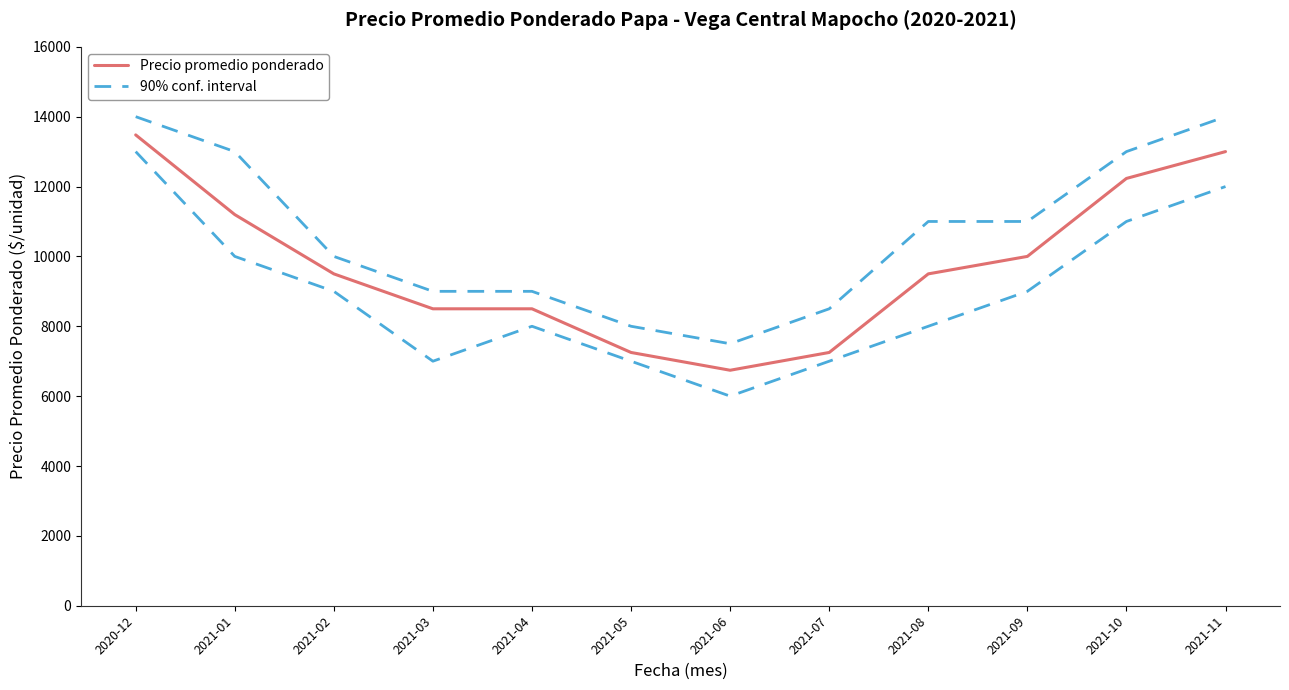

True or false: Precio promedio ponderado and 90% conf. interval intersect in this chart.

False